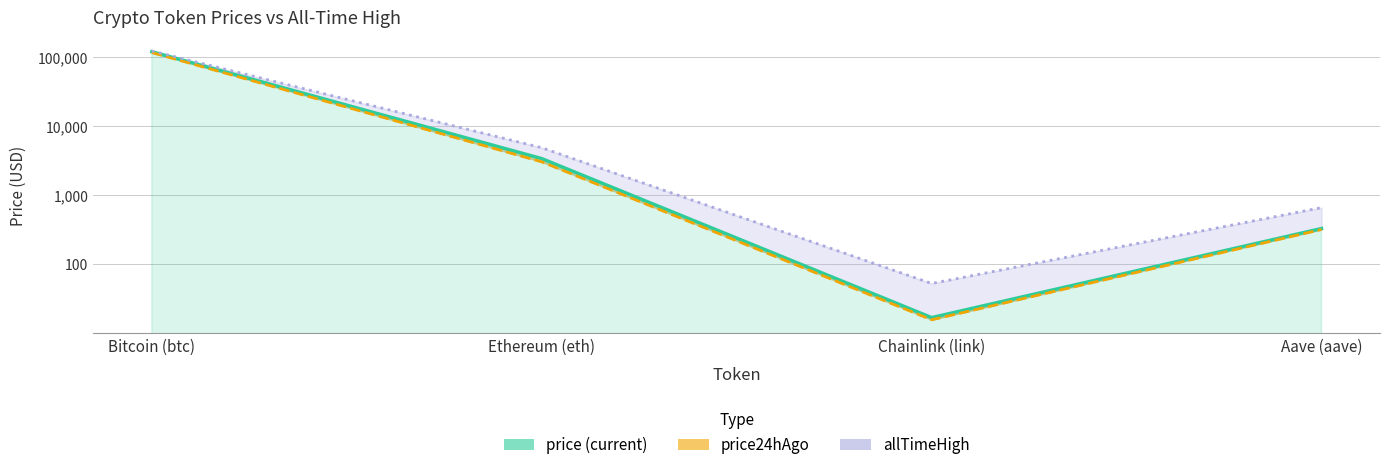

What is the approximate value at Bitcoin (btc)?

119775.0